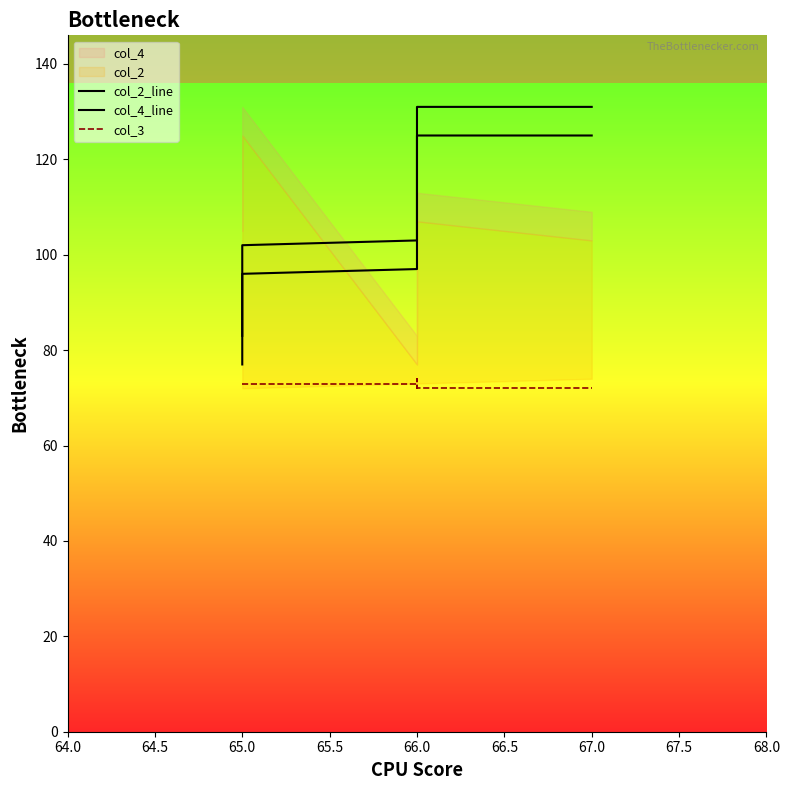

What is the minimum value shown in the chart?

72